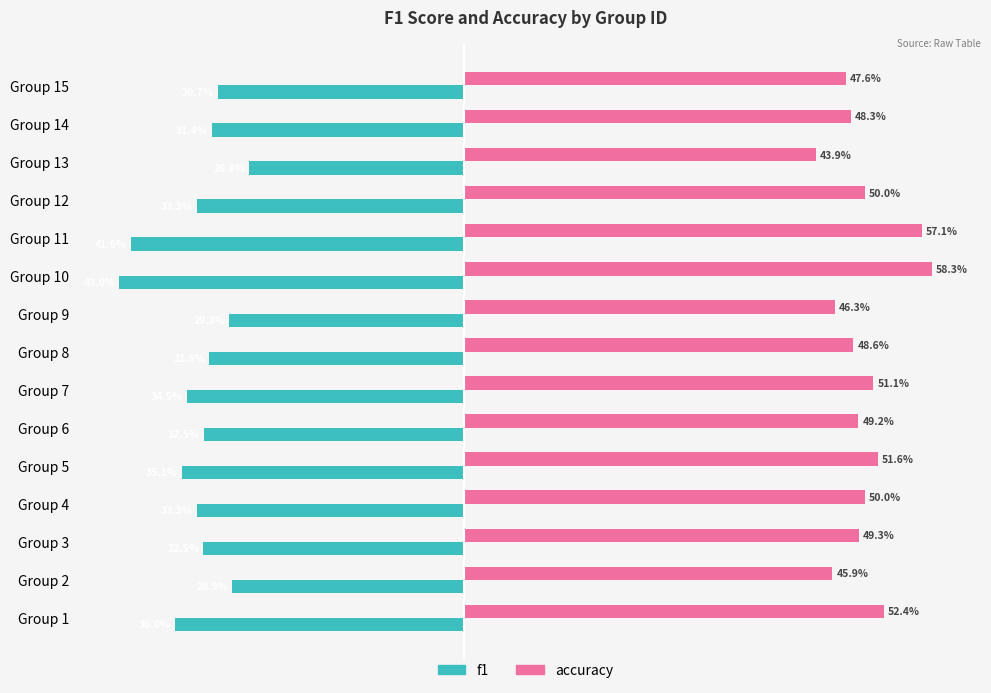

What are all the series names shown in the legend?

f1, accuracy